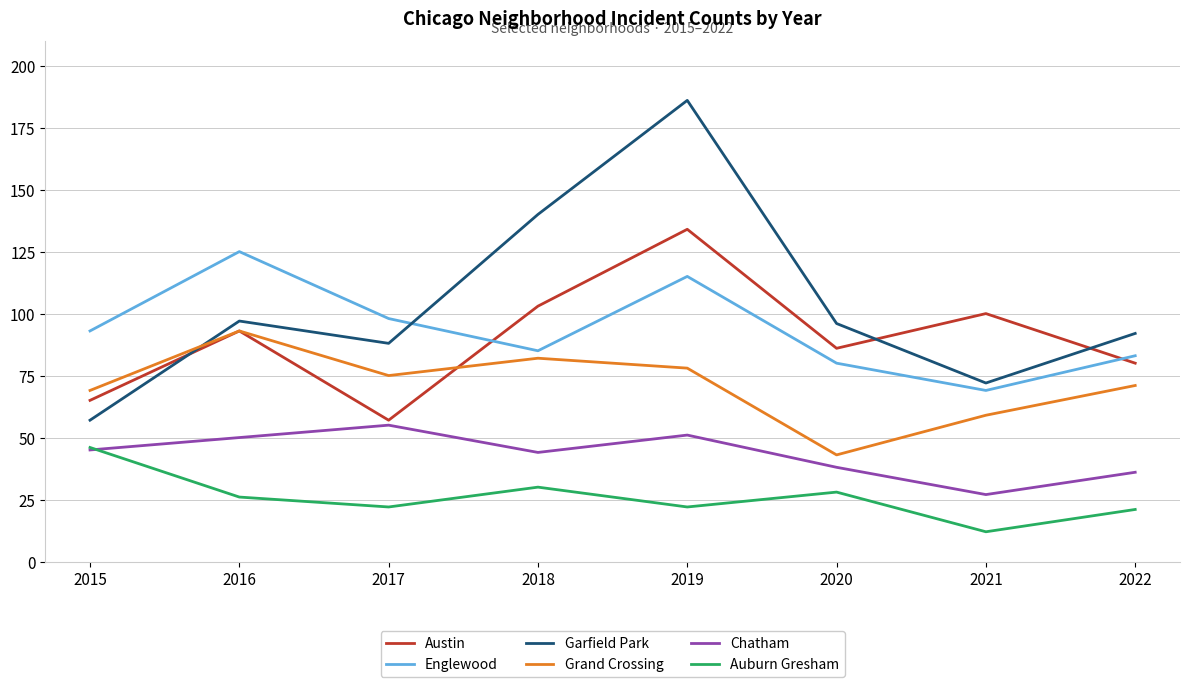

At which category is the sum across all series the highest?

2019